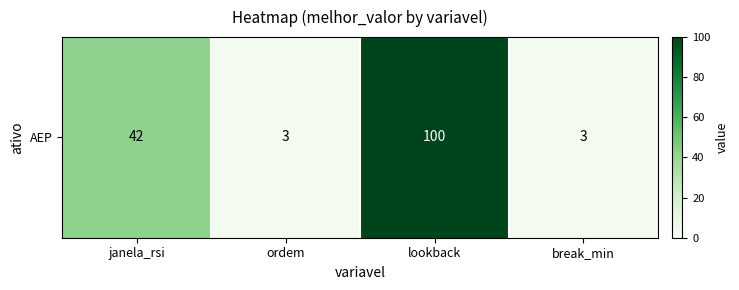

List the labels in order of value, largest first.

lookback, janela_rsi, ordem, break_min